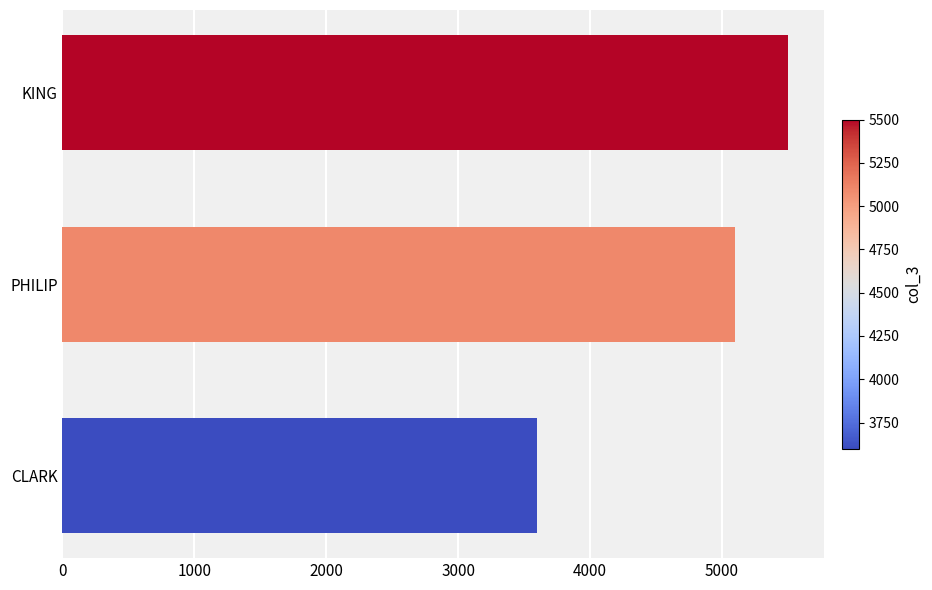

List the labels in order of value, largest first.

KING, PHILIP, CLARK